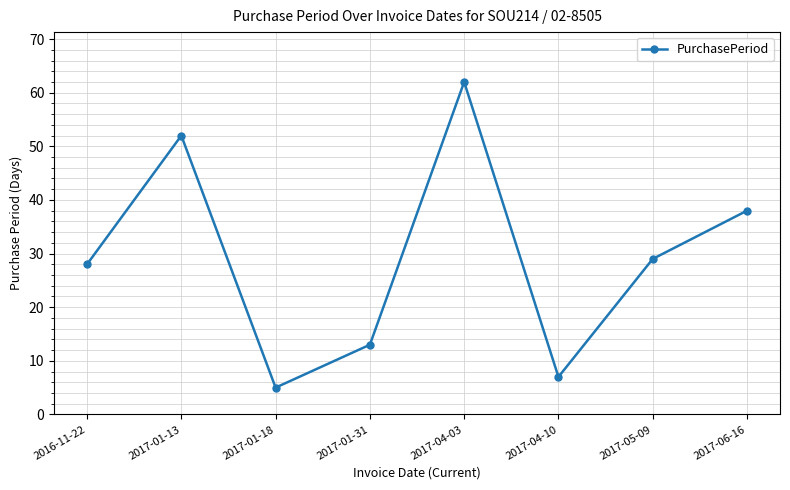

What is the difference between the second highest and second lowest values?

45